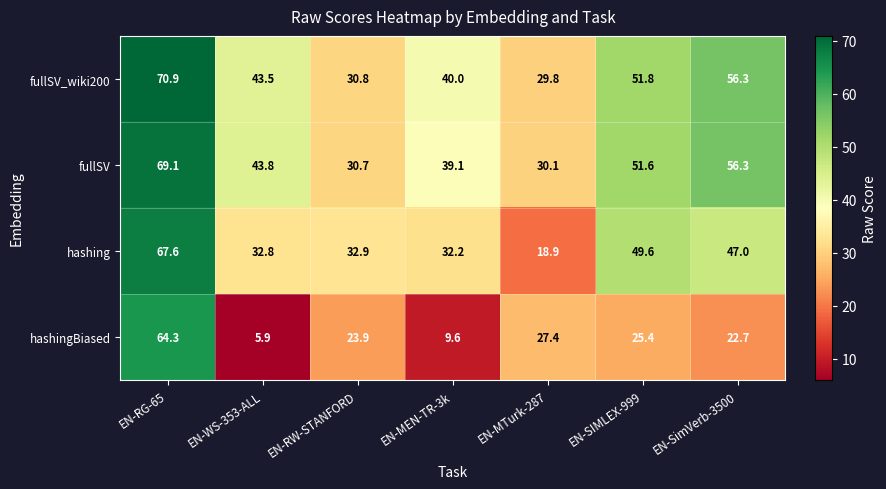

Reading right to left, transcribe all the data shown in this chart.

fullSV_wiki200: EN-SimVerb-3500=56.3	EN-SIMLEX-999=51.8	EN-MTurk-287=29.8	EN-MEN-TR-3k=40.0	EN-RW-STANFORD=30.8	EN-WS-353-ALL=43.5	EN-RG-65=70.9
fullSV: EN-SimVerb-3500=56.3	EN-SIMLEX-999=51.6	EN-MTurk-287=30.1	EN-MEN-TR-3k=39.1	EN-RW-STANFORD=30.7	EN-WS-353-ALL=43.8	EN-RG-65=69.1
hashing: EN-SimVerb-3500=47.0	EN-SIMLEX-999=49.6	EN-MTurk-287=18.9	EN-MEN-TR-3k=32.2	EN-RW-STANFORD=32.9	EN-WS-353-ALL=32.8	EN-RG-65=67.6
hashingBiased: EN-SimVerb-3500=22.7	EN-SIMLEX-999=25.4	EN-MTurk-287=27.4	EN-MEN-TR-3k=9.6	EN-RW-STANFORD=23.9	EN-WS-353-ALL=5.9	EN-RG-65=64.3